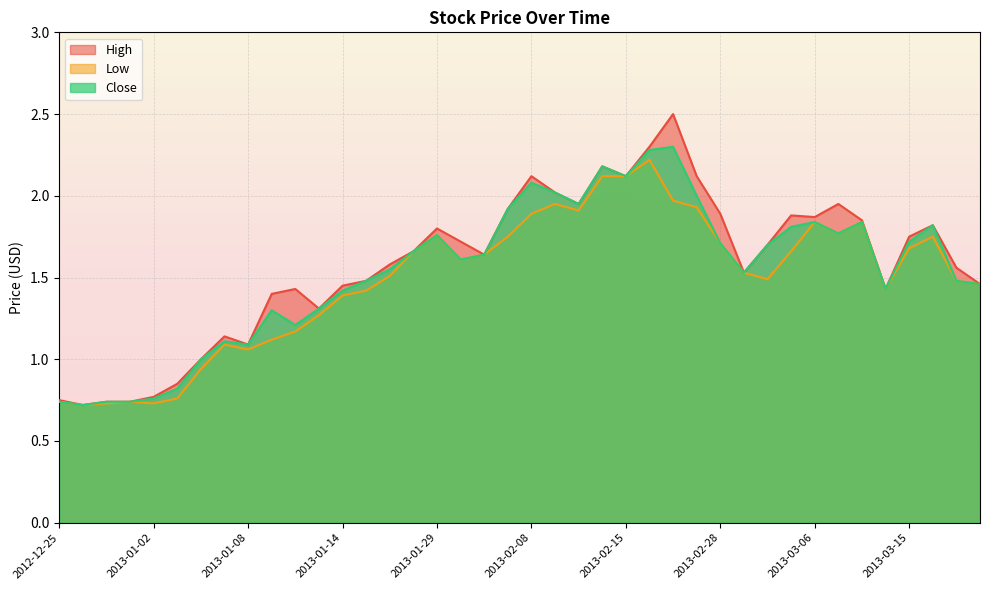

Between 2013-01-03 and 2013-03-19, which series saw the biggest shift?

Low